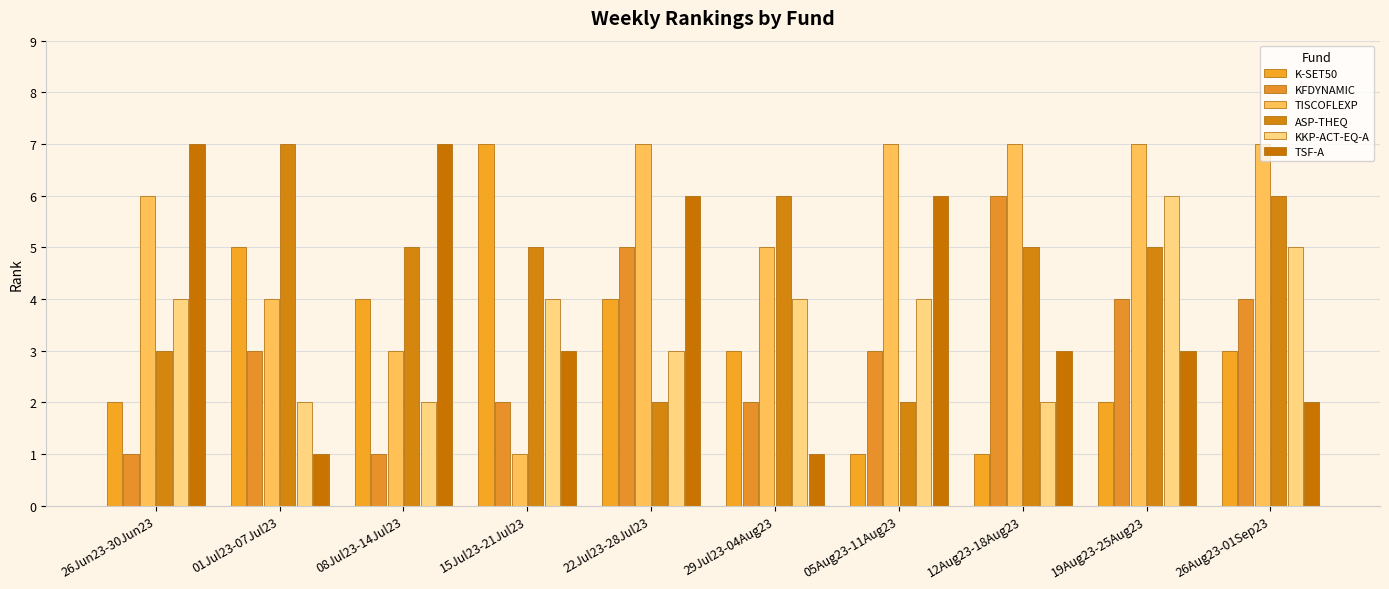

Does the chart contain stacked bars?

No